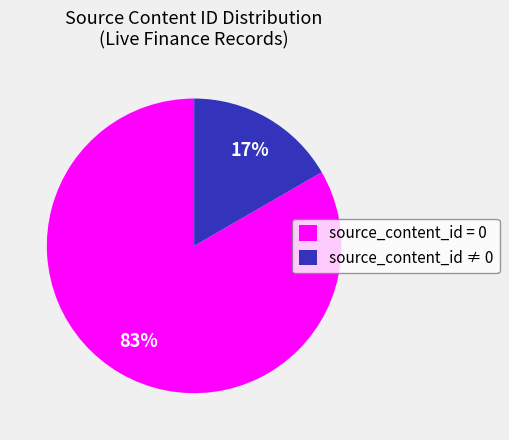

How many slices are in this pie chart?

2